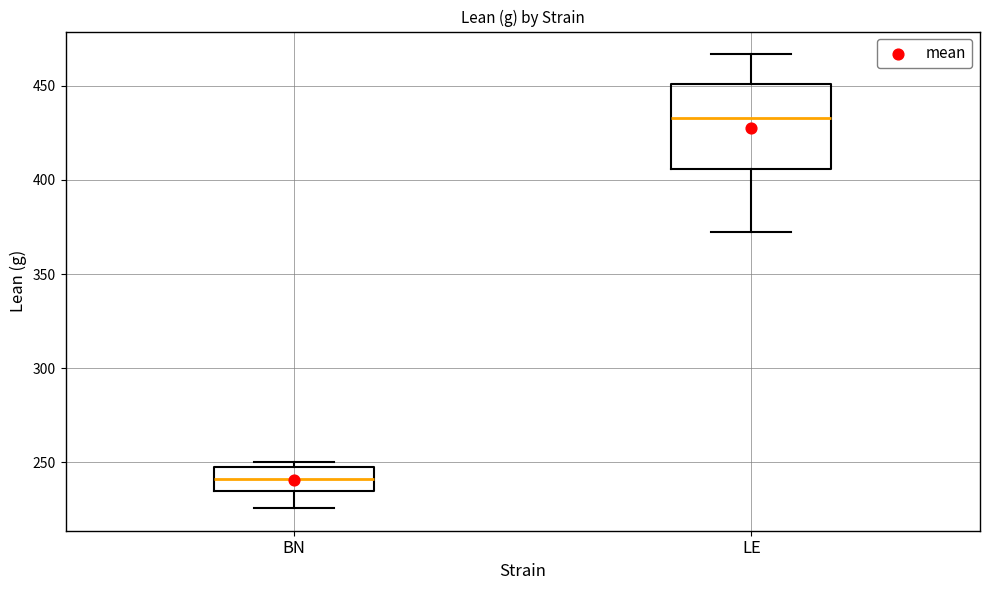

Reading left to right, transcribe this box plot: for each box, give where its median line is, the range the box spans, and where its two whiskers end, as read against the y-axis. The values are not printed on the chart, so give them approximately, as read against the axis.

BN: median 240, box 235 to 245, whiskers 225 to 250
LE: median 435, box 405 to 450, whiskers 375 to 465